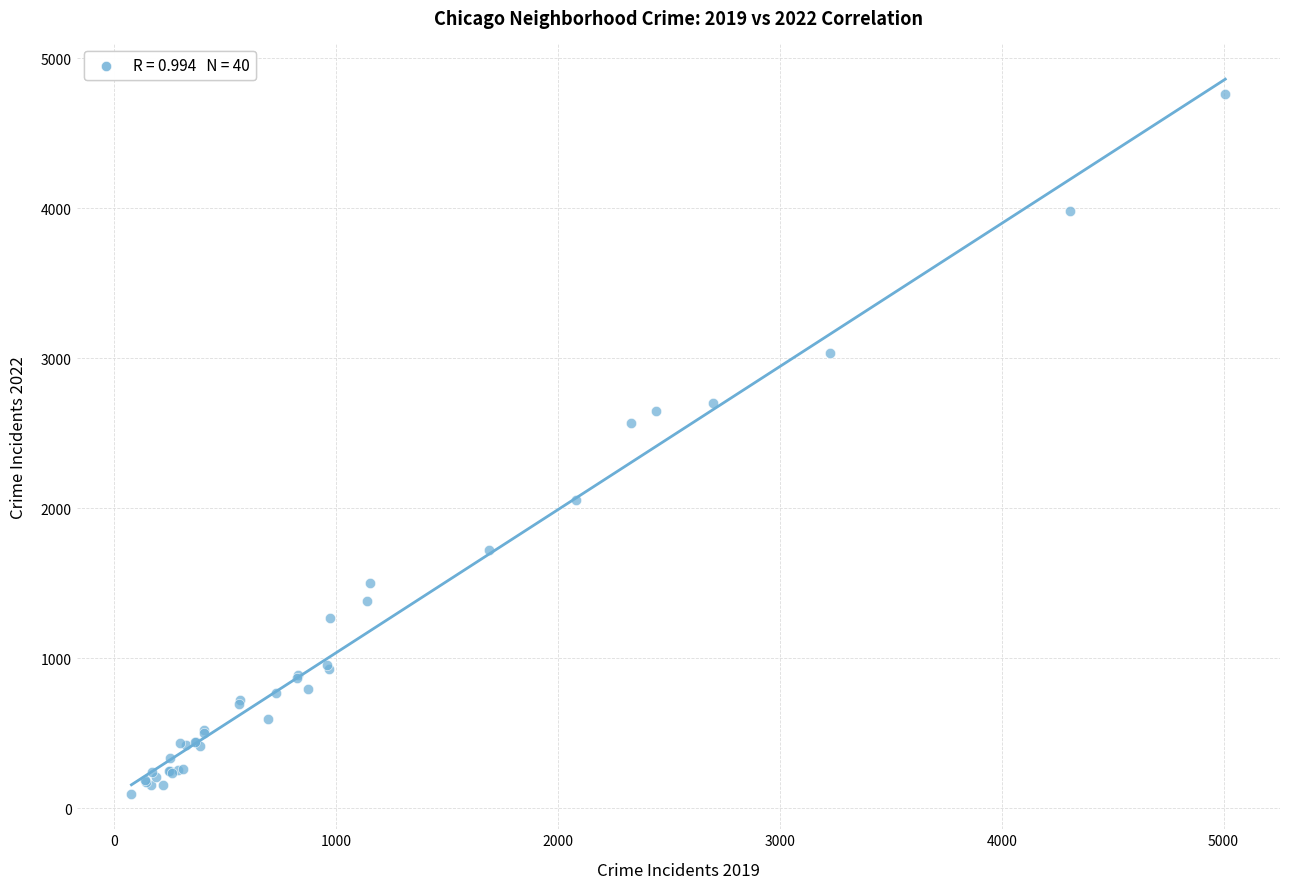

What Y value in the scatter plot is closest to 2430?

2566